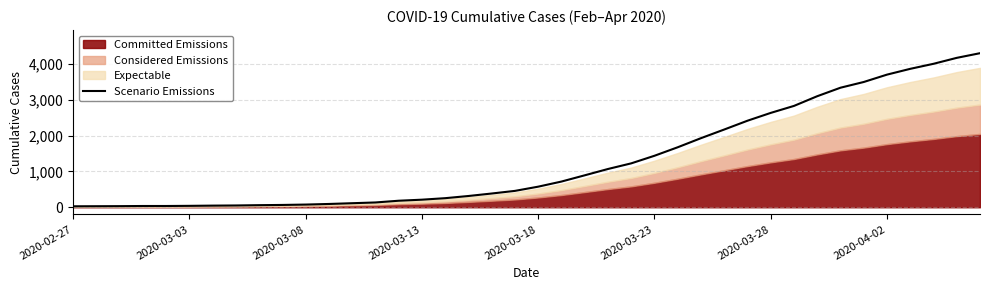

How many values exceed 575?

20